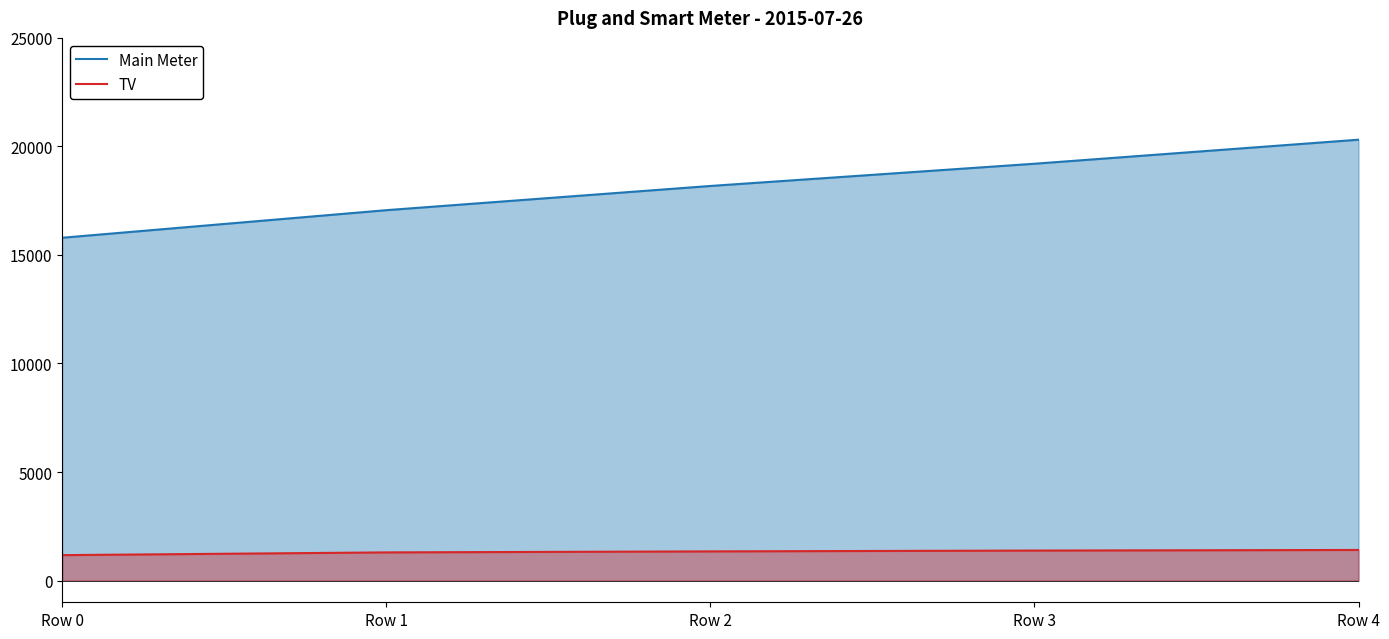

At which category is the sum across all series the highest?

Row 4